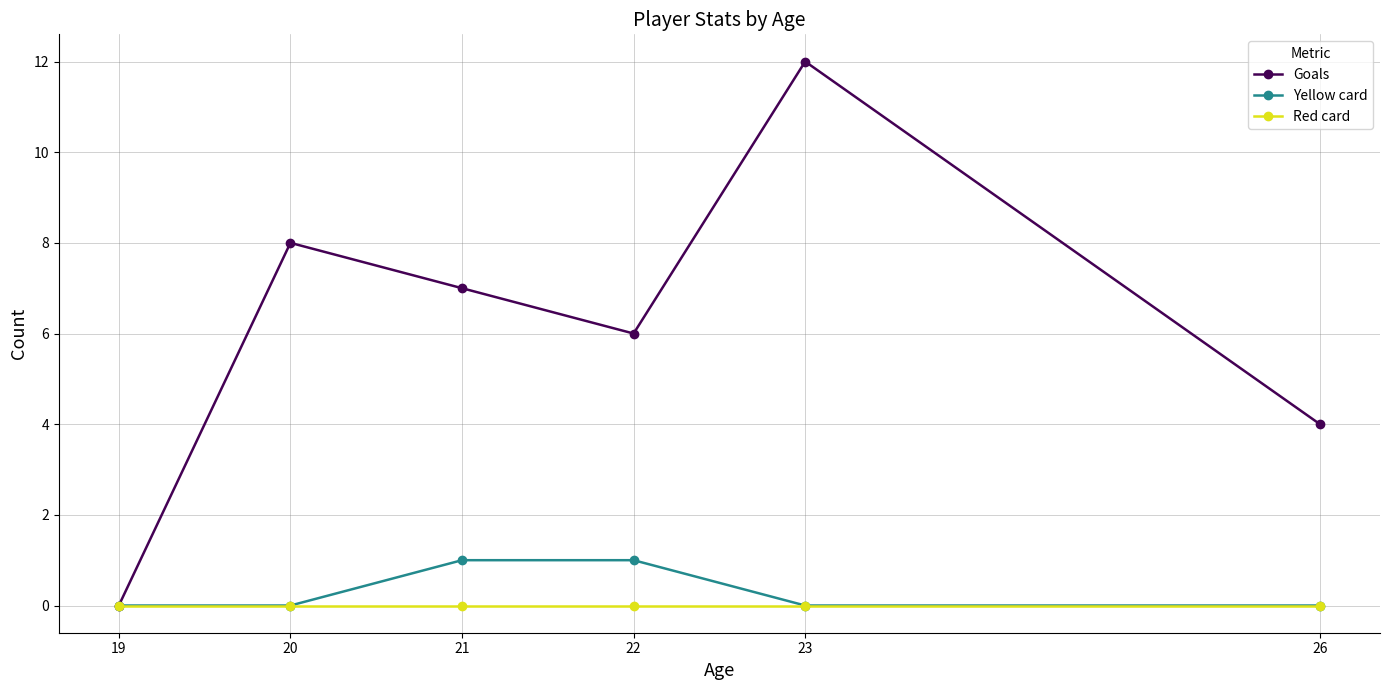

List the series in order of their peak value, lowest first.

Red card, Yellow card, Goals